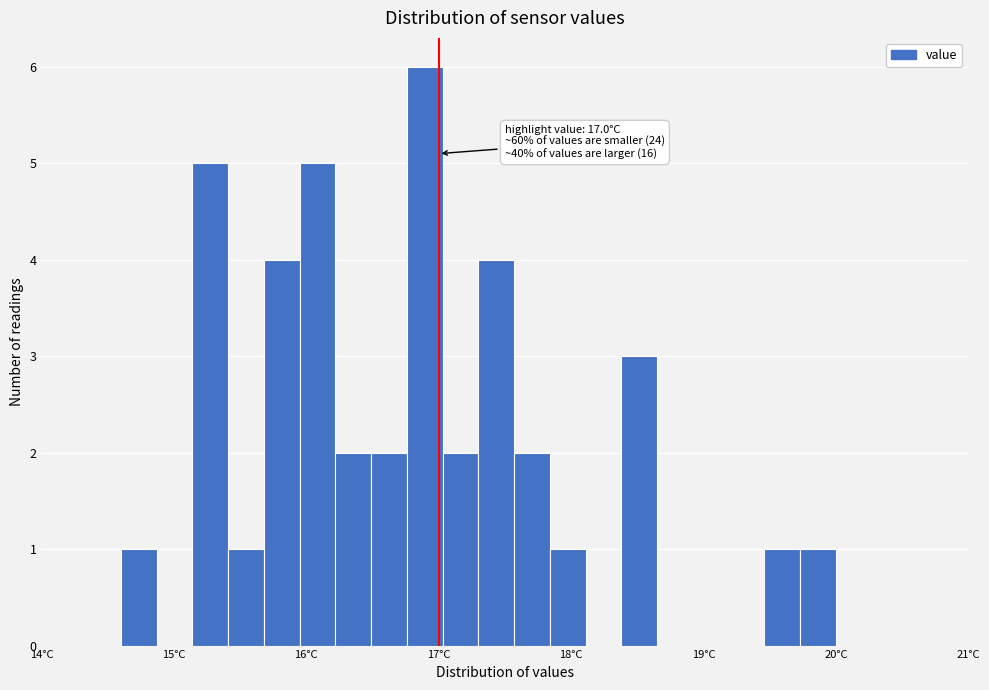

Around what value on the x-axis is the tallest bar? Give the approximate position of its centre, as read against the axis.

16.9